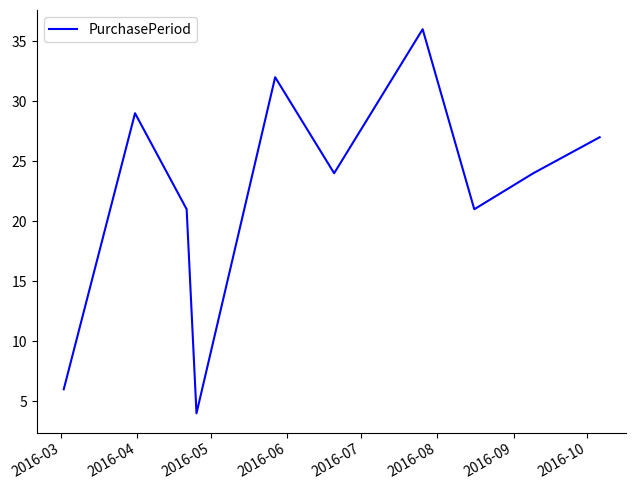

What is the maximum value shown in the chart?

36